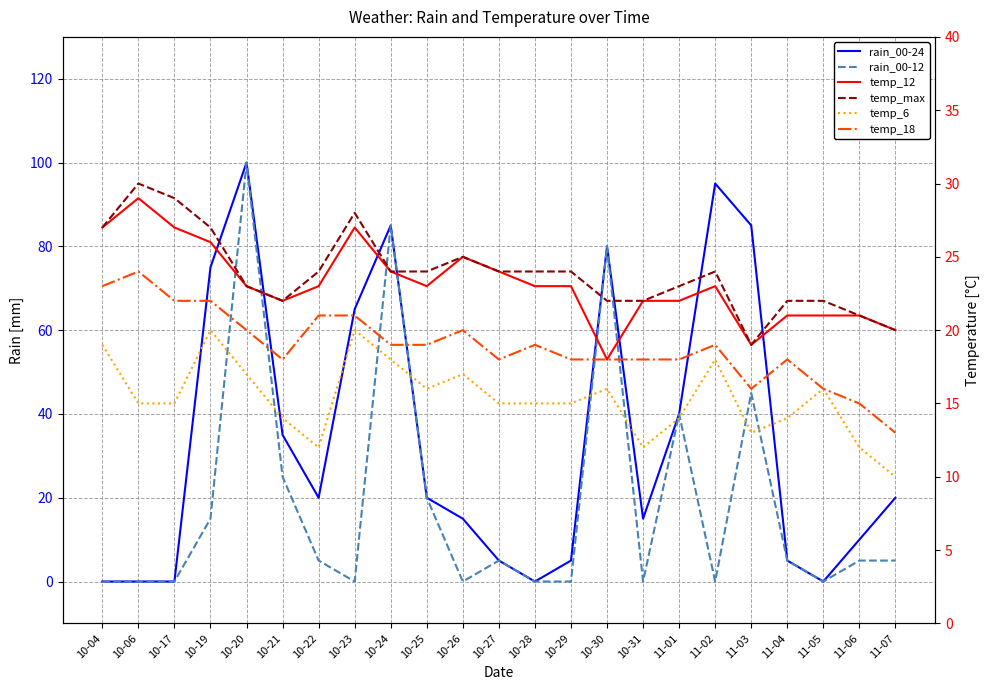

How many data points does each series have?

23